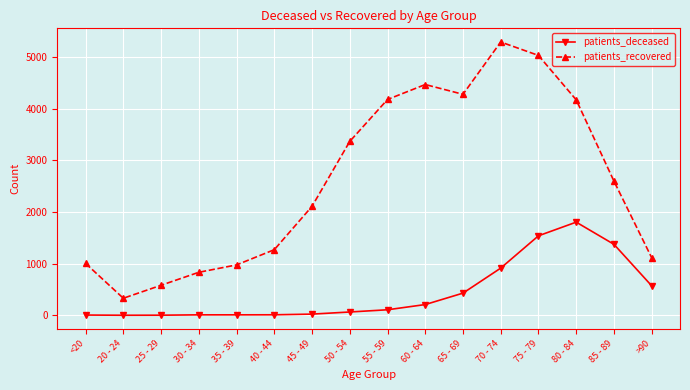

Rank the series by their average value, from lowest to highest.

patients_deceased, patients_recovered